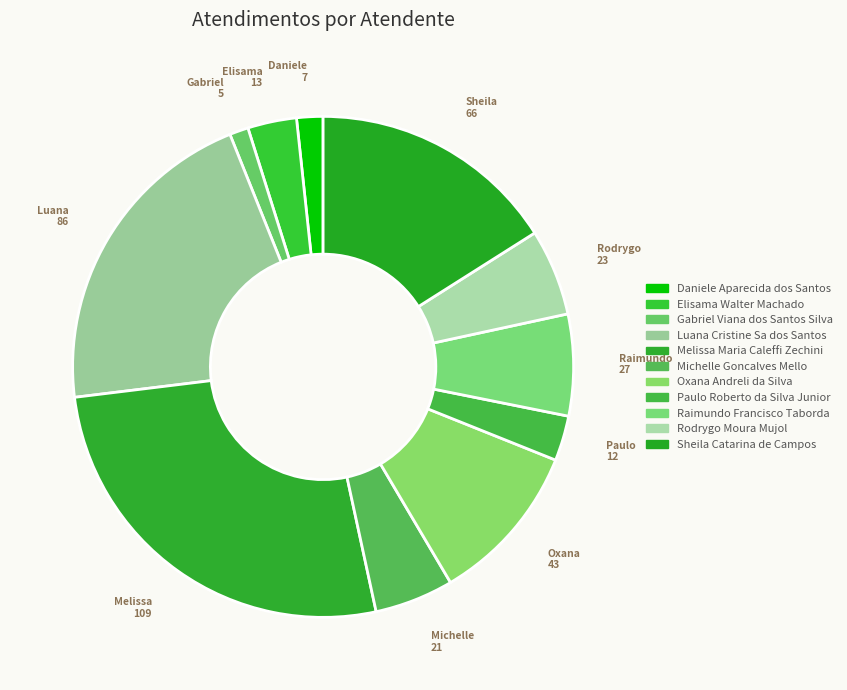

Which slice is the smallest?

Gabriel Viana dos Santos Silva